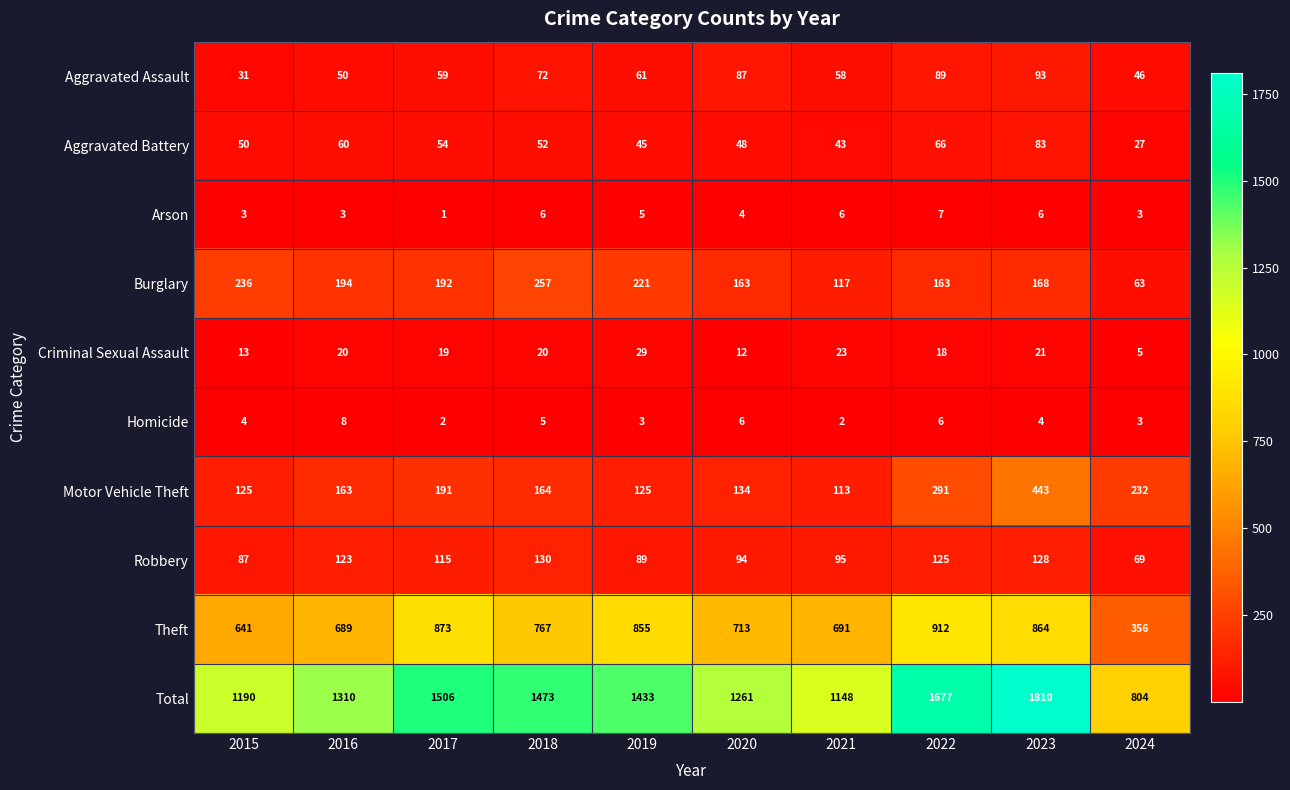

List the series in order of their peak value, lowest first.

Arson, Homicide, Criminal Sexual Assault, Aggravated Battery, Aggravated Assault, Robbery, Burglary, Motor Vehicle Theft, Theft, Total